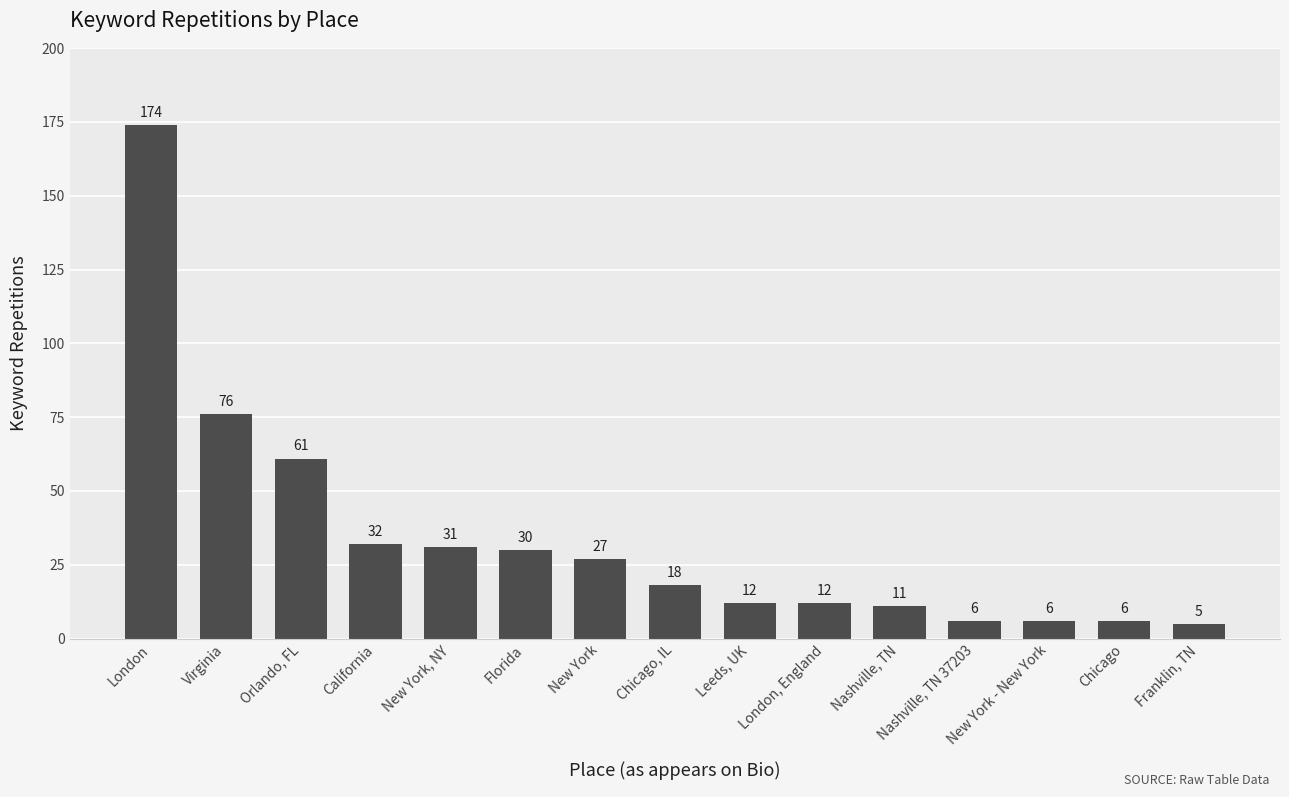

Where does the data first go above 18?

London